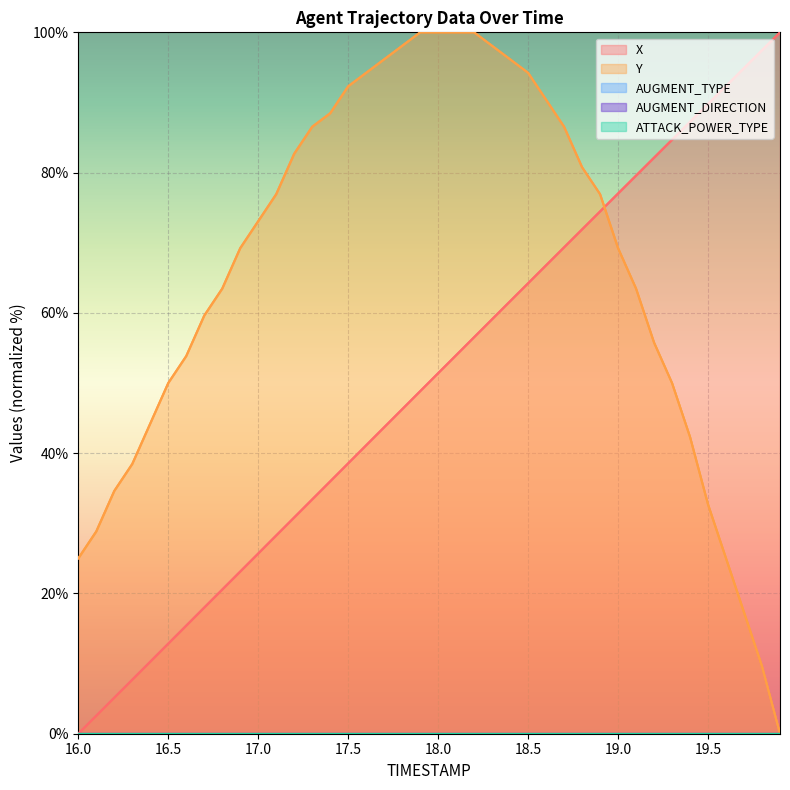

How many categories are shown in the chart?

40